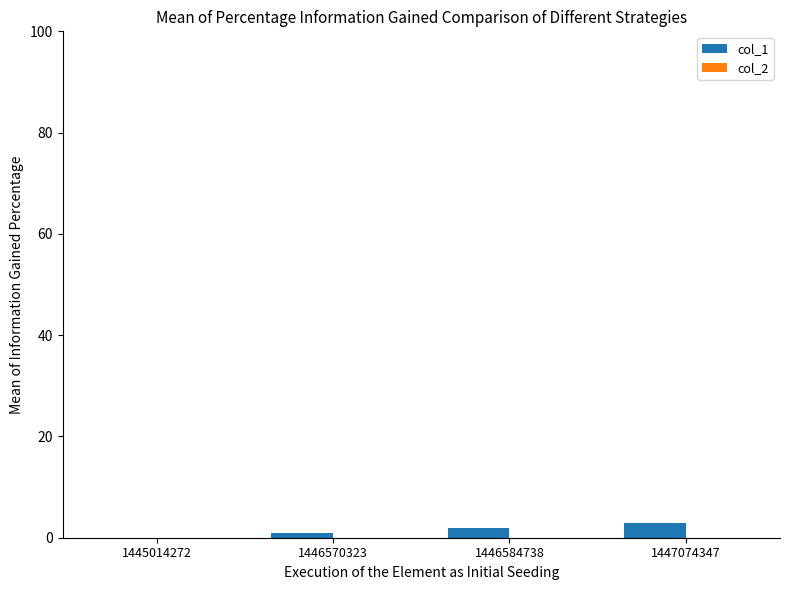

What is the sum of the values at 1447074347 and 1446584738?

5